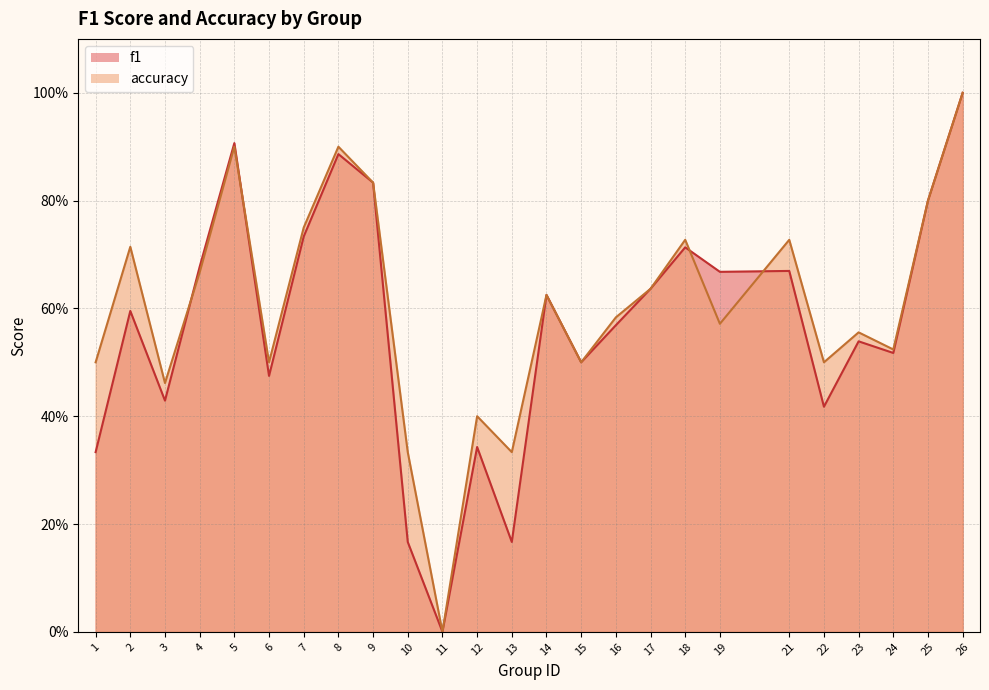

List the series in order of their peak value, highest first.

f1, accuracy